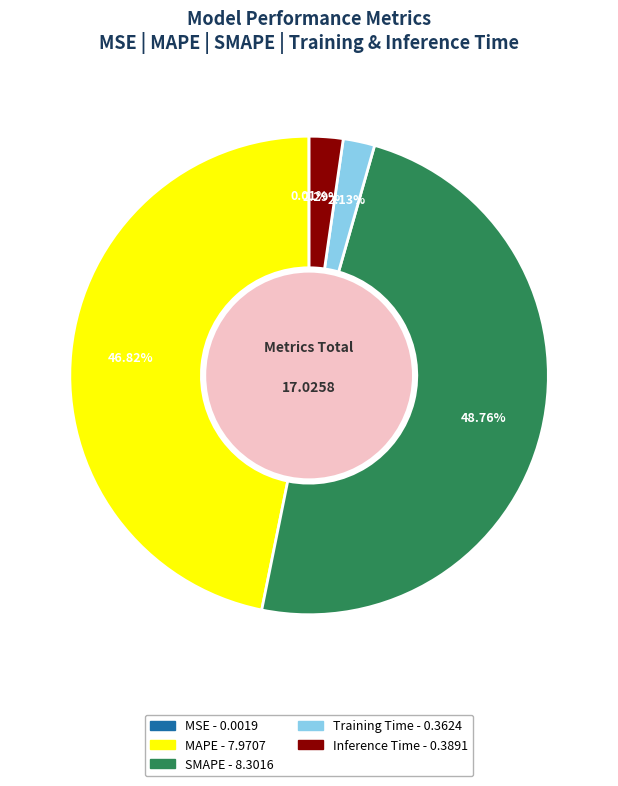

Does any single category account for the majority?

No